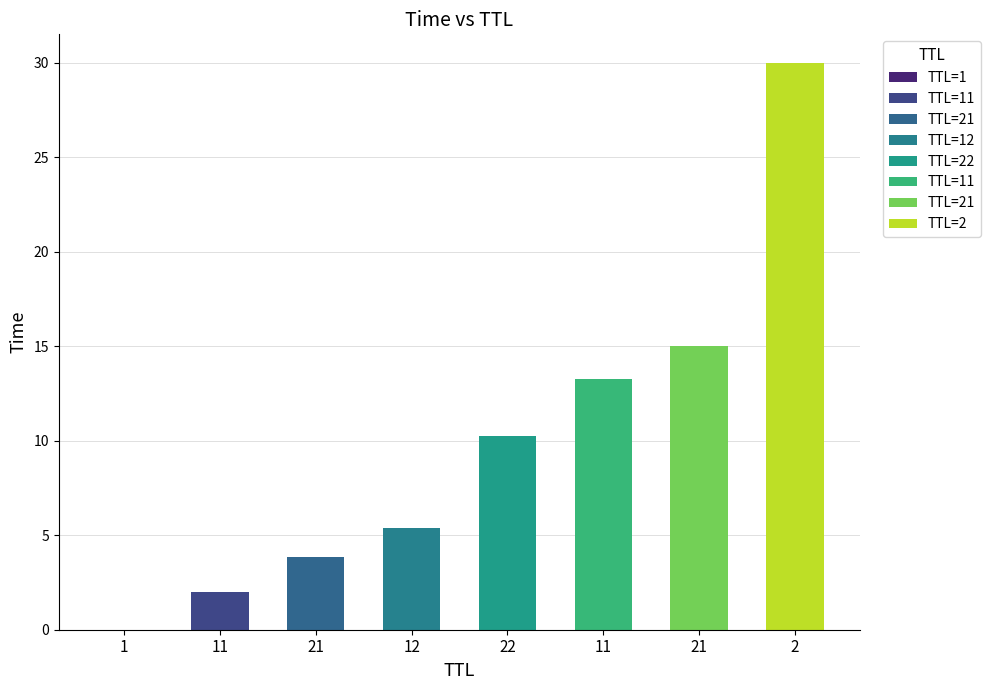

The chart shows a value of 30.0 at 2. True or false?

True